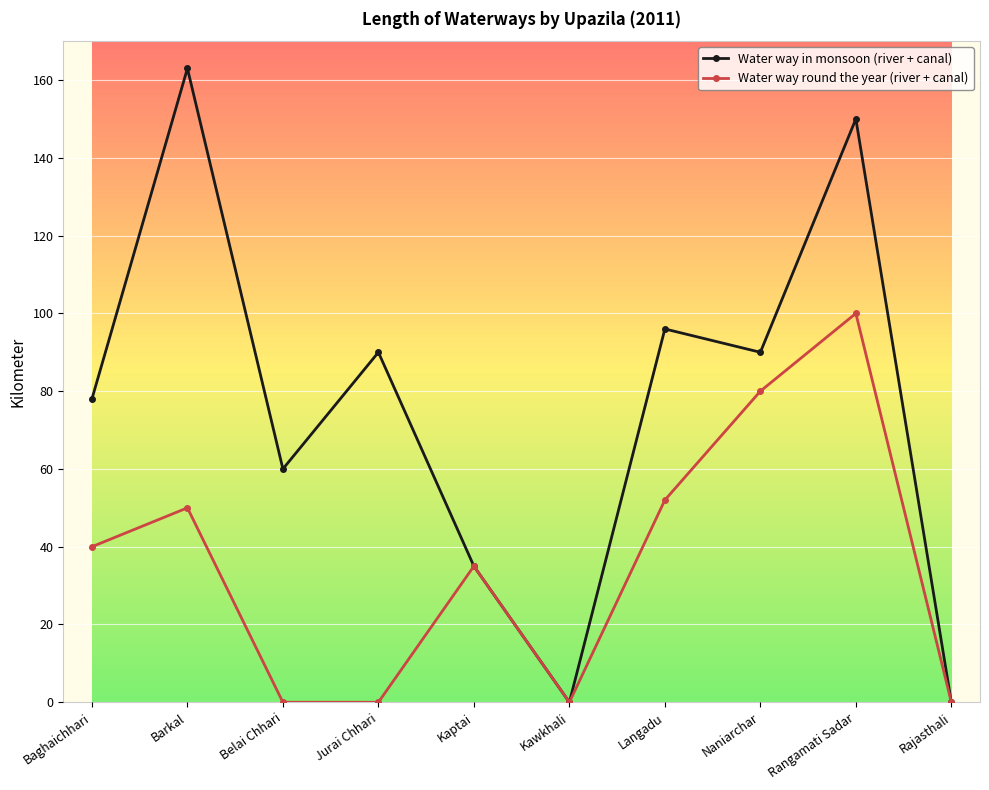

Where is the first local maximum for Water way in monsoon (river + canal)?

Barkal